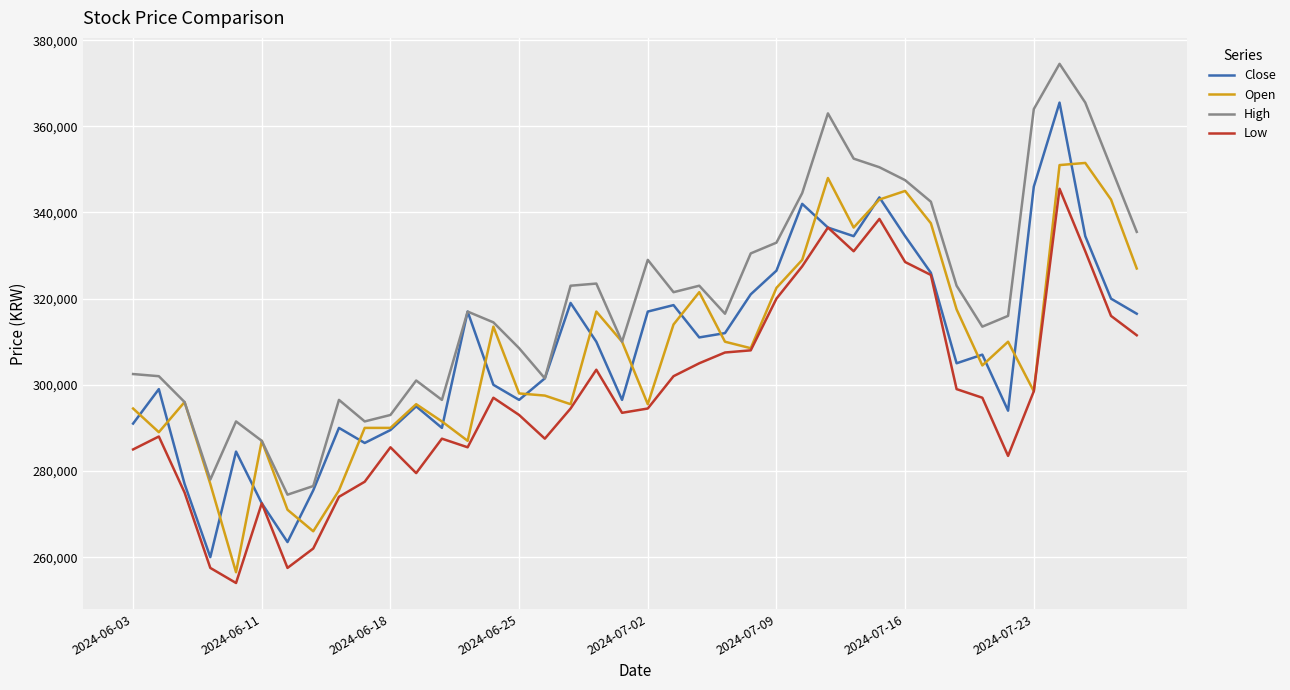

What are all the series names shown in the legend?

Close, Open, High, Low